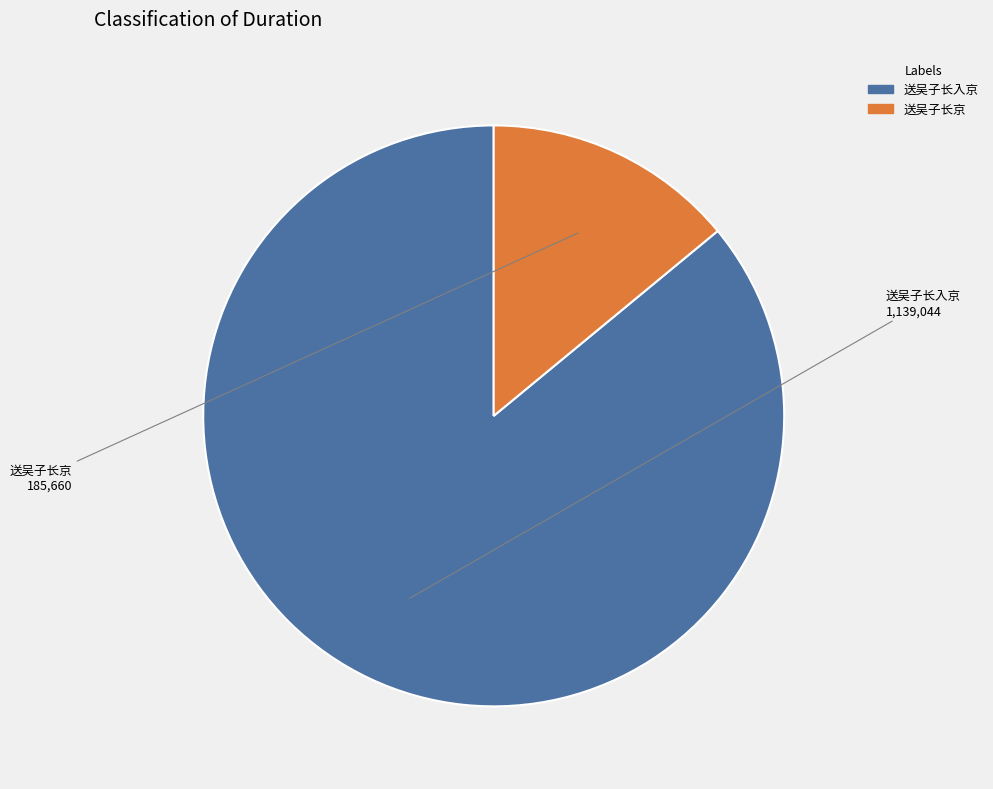

Which category has the smallest portion of the pie?

送吴子长京